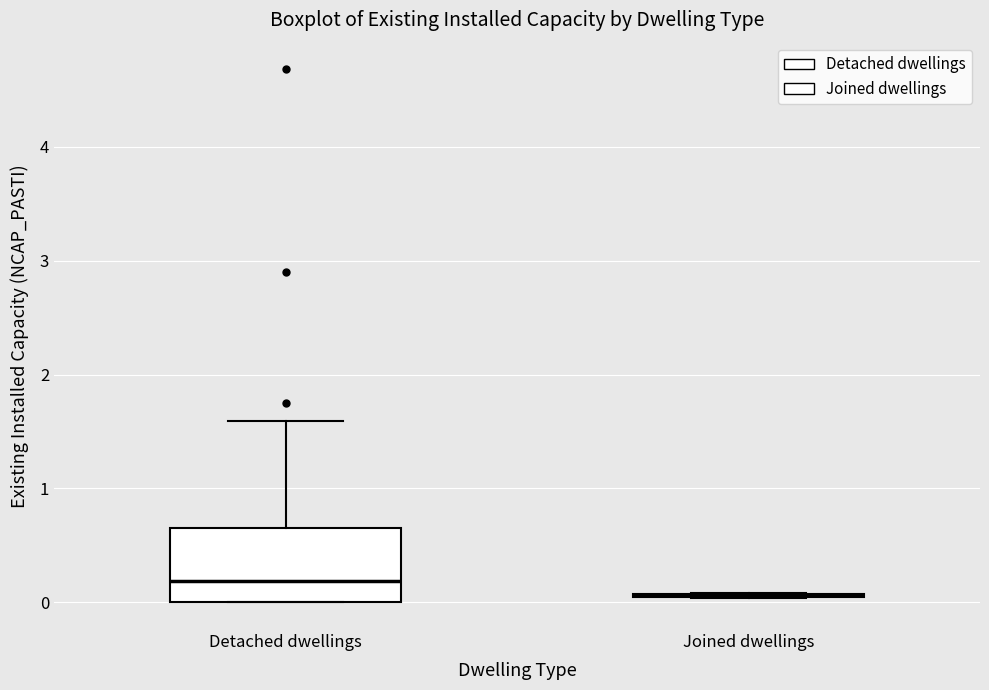

Reading left to right, read every box against the y-axis: the position of its median line, the range the box covers, and the ends of its whiskers. The values are not printed on the chart, so give them approximately, as read against the axis.

Detached dwellings: median 0.2, box 0.0 to 0.7, whiskers 0.0 to 1.6
Joined dwellings: box collapsed to a line at 0.1, whiskers 0.0 to 0.1